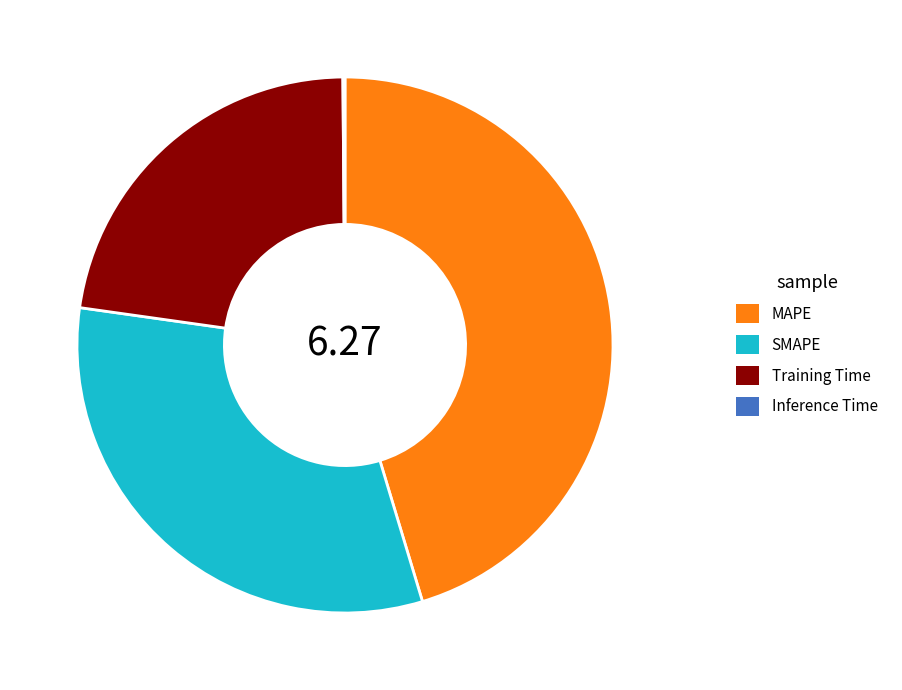

The MAPE slice represents 45% of the pie. True or false?

True